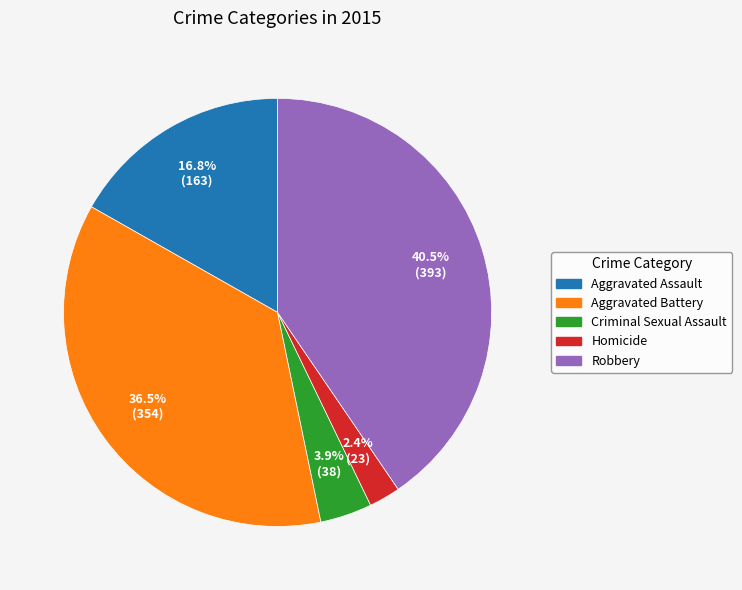

Between Homicide and Criminal Sexual Assault, which is larger?

Criminal Sexual Assault